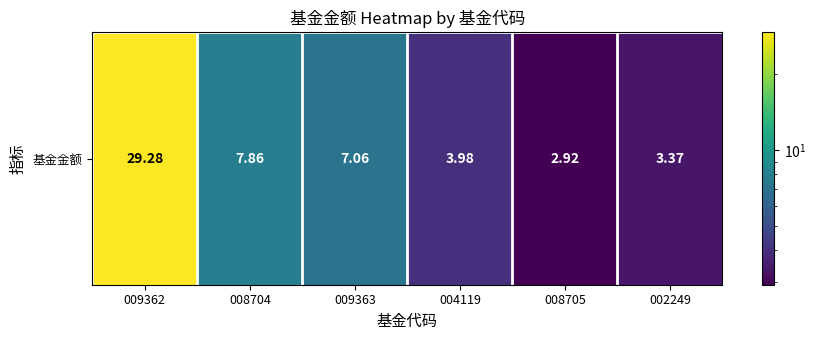

The chart shows a value of 1.9 at 008705. True or false?

False